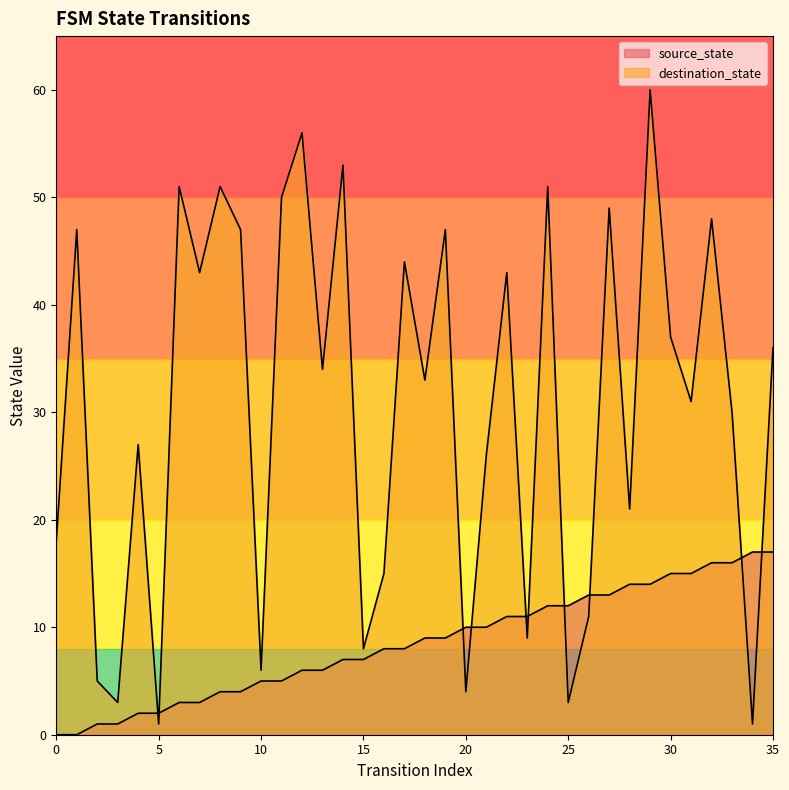

What is the value of the source_state point at the 9th from the left?

4